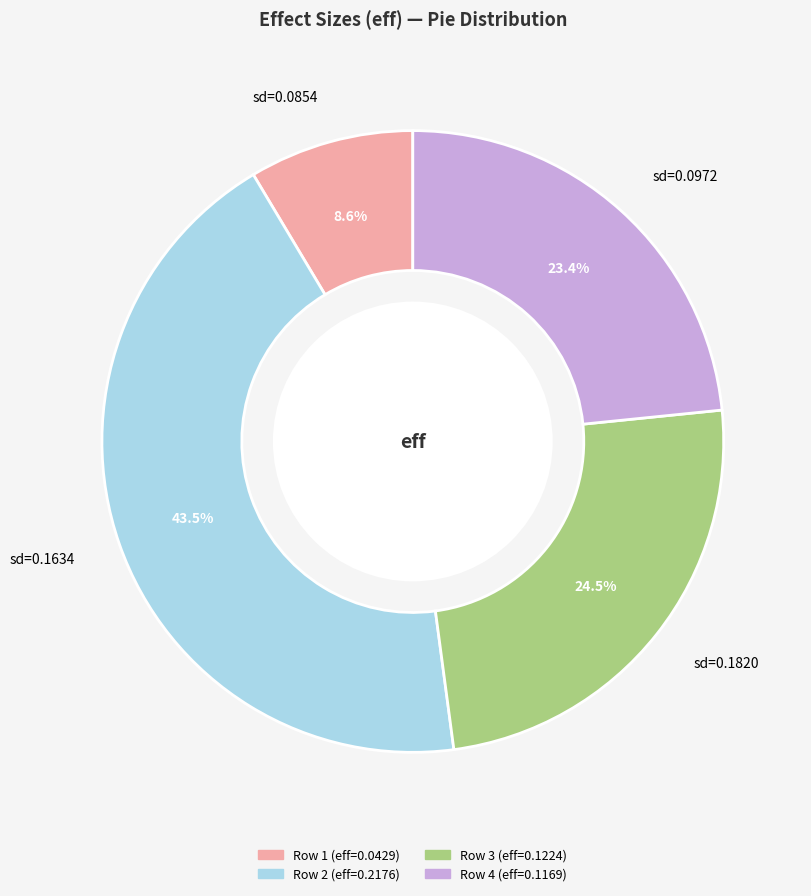

Between sd=0.0854 and sd=0.1820, which is larger?

sd=0.1820